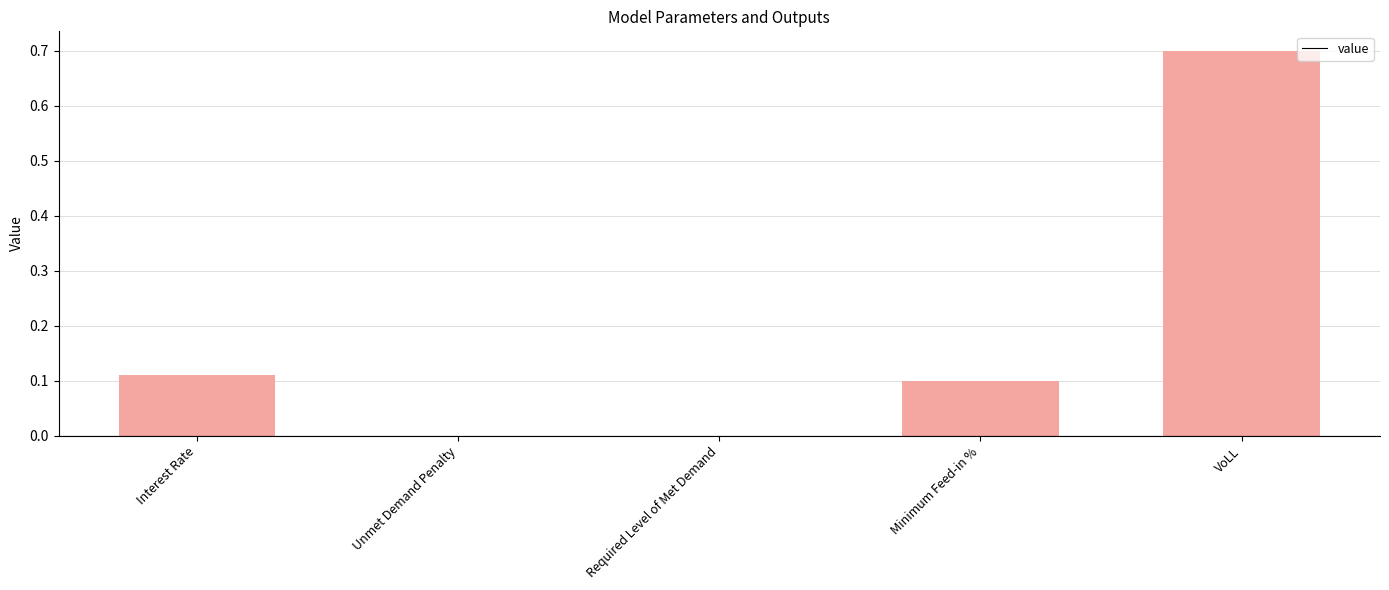

What is the sum of all values?

0.9